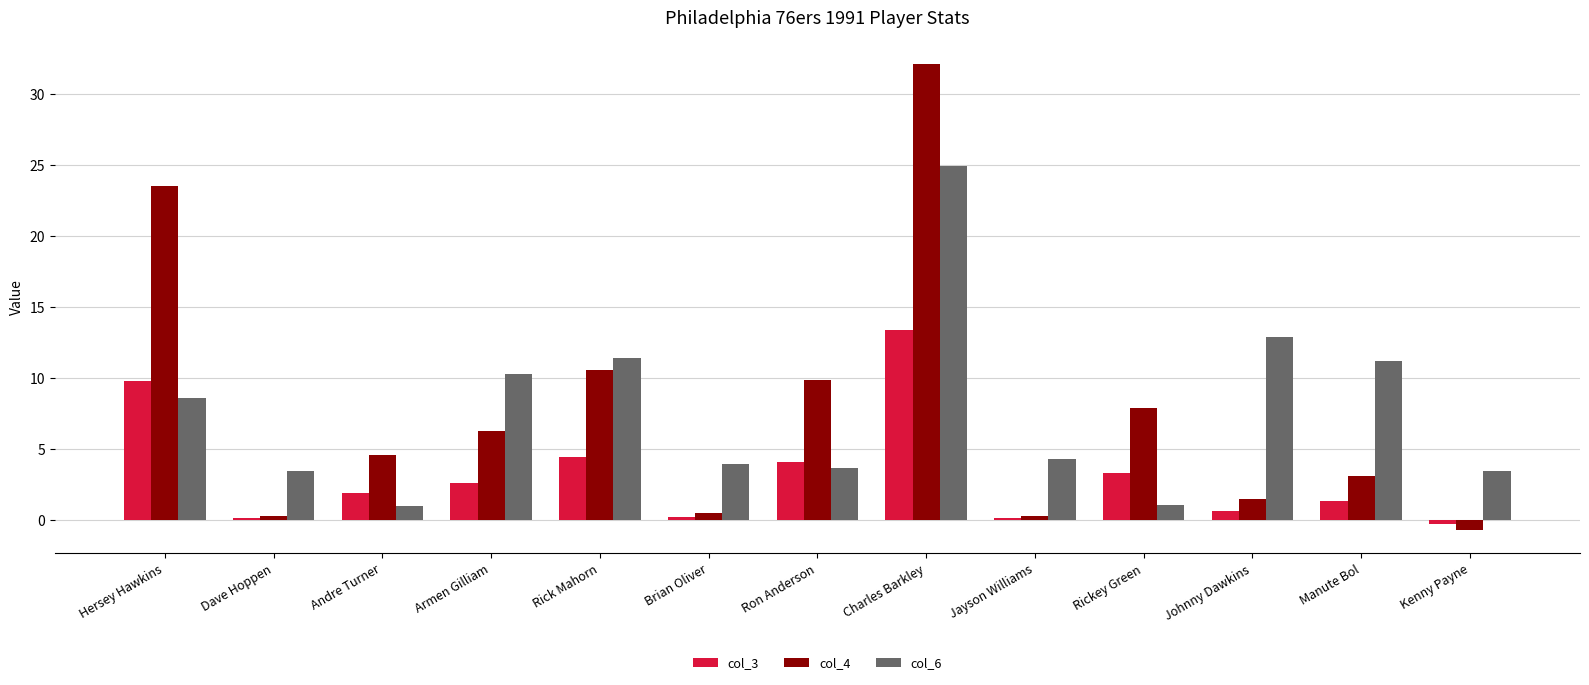

What is the sum of all col_4 values?

99.5